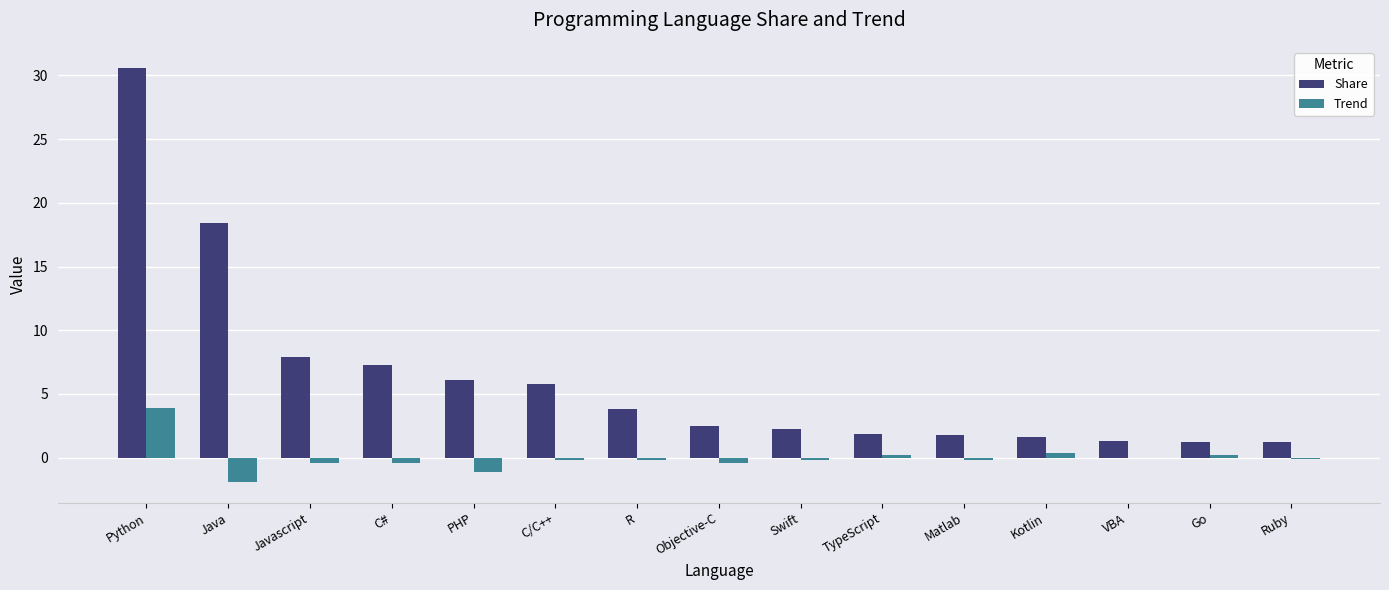

What is the total value across all series at Matlab?

1.6